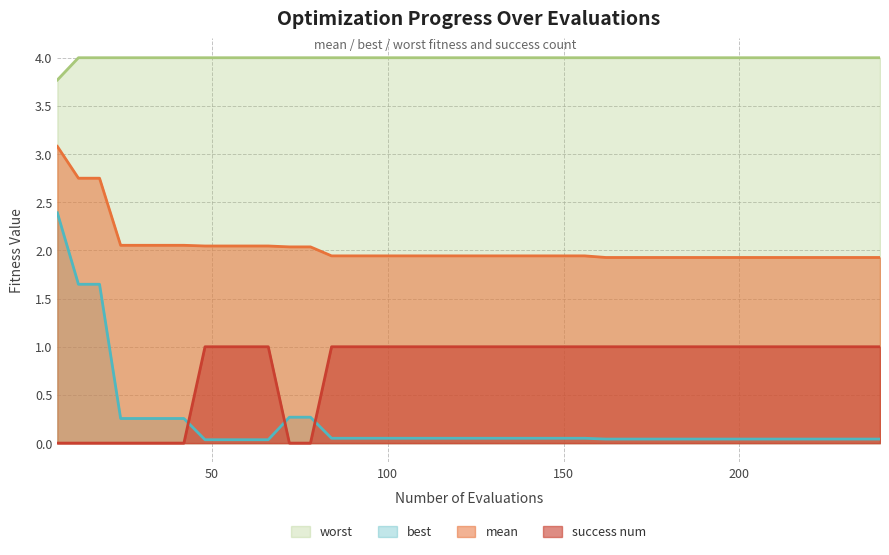

What is the spread (max minus min) of values at 36?

4.0